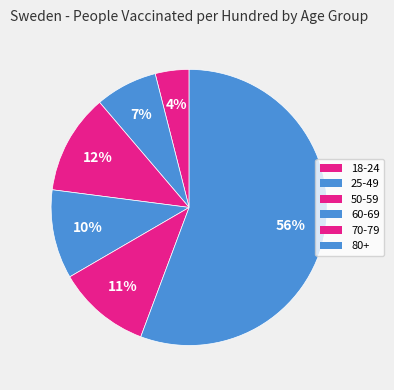

How many slices are in this pie chart?

6